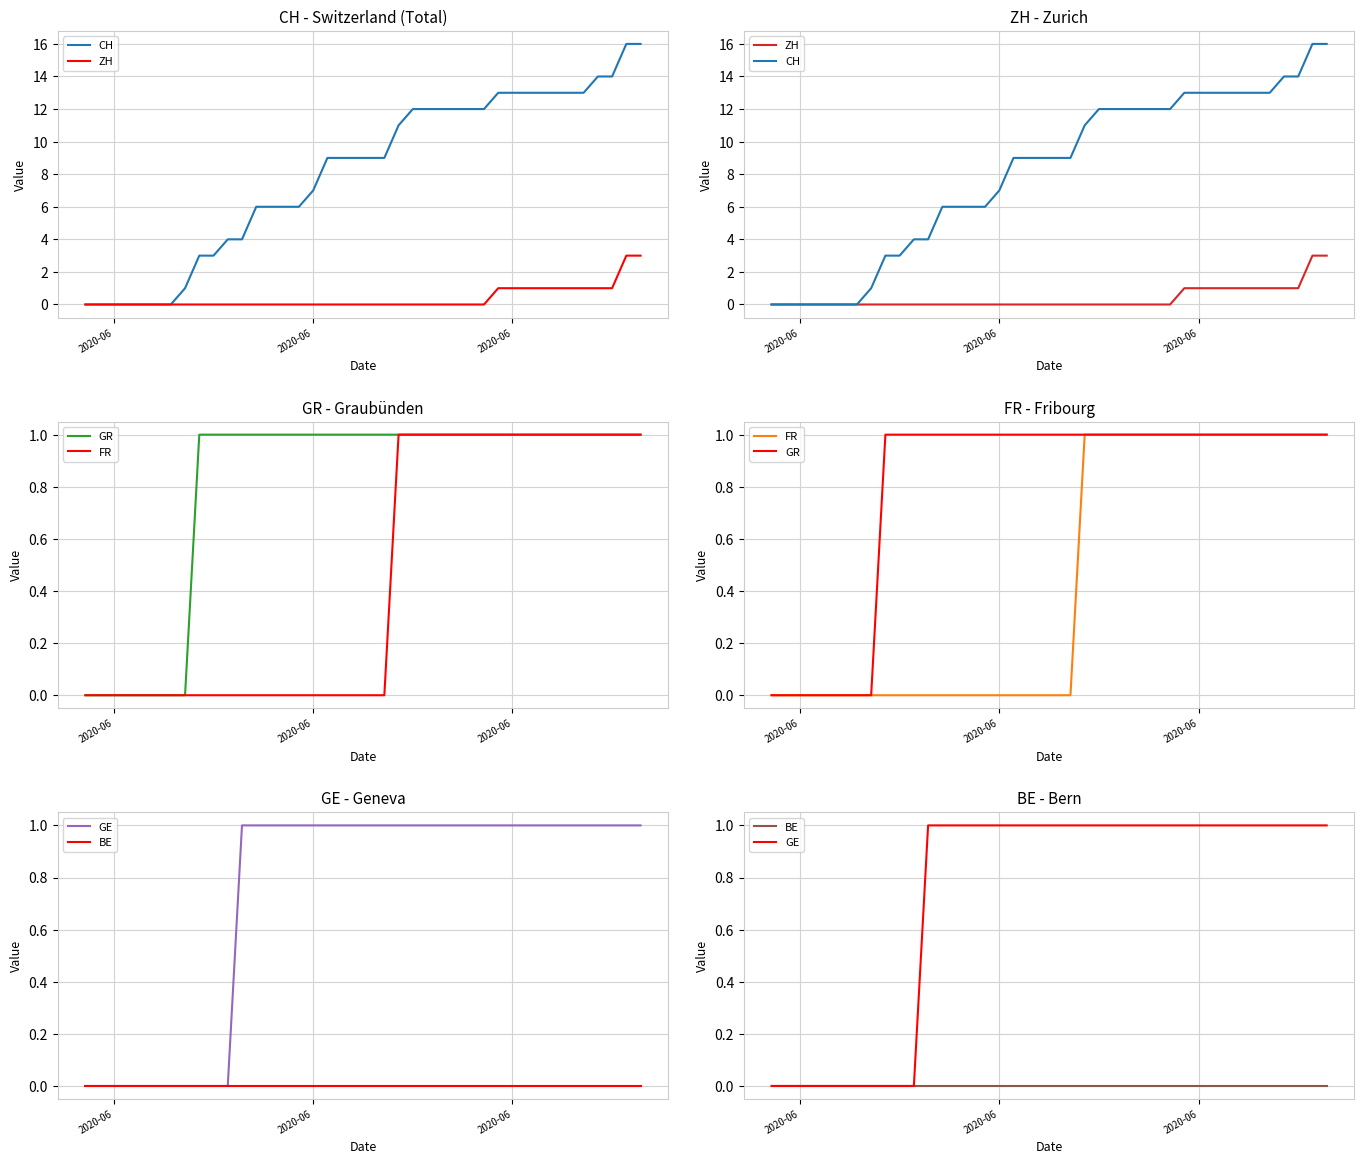

Reading right to left, transcribe all the data shown in this chart.

CH: 16	16	14	14	13	13	13	13	13	13	13	12	12	12	12	12	12	11	9	9	9	9	9	7	6	6	6	6	4	4	3	3	1	0	0	0	0	0	0	0
ZH: 3	3	1	1	1	1	1	1	1	1	1	0	0	0	0	0	0	0	0	0	0	0	0	0	0	0	0	0	0	0	0	0	0	0	0	0	0	0	0	0
GR: 1	1	1	1	1	1	1	1	1	1	1	1	1	1	1	1	1	1	1	1	1	1	1	1	1	1	1	1	1	1	1	1	0	0	0	0	0	0	0	0
FR: 1	1	1	1	1	1	1	1	1	1	1	1	1	1	1	1	1	1	0	0	0	0	0	0	0	0	0	0	0	0	0	0	0	0	0	0	0	0	0	0
GE: 1	1	1	1	1	1	1	1	1	1	1	1	1	1	1	1	1	1	1	1	1	1	1	1	1	1	1	1	1	0	0	0	0	0	0	0	0	0	0	0
BE: 0	0	0	0	0	0	0	0	0	0	0	0	0	0	0	0	0	0	0	0	0	0	0	0	0	0	0	0	0	0	0	0	0	0	0	0	0	0	0	0